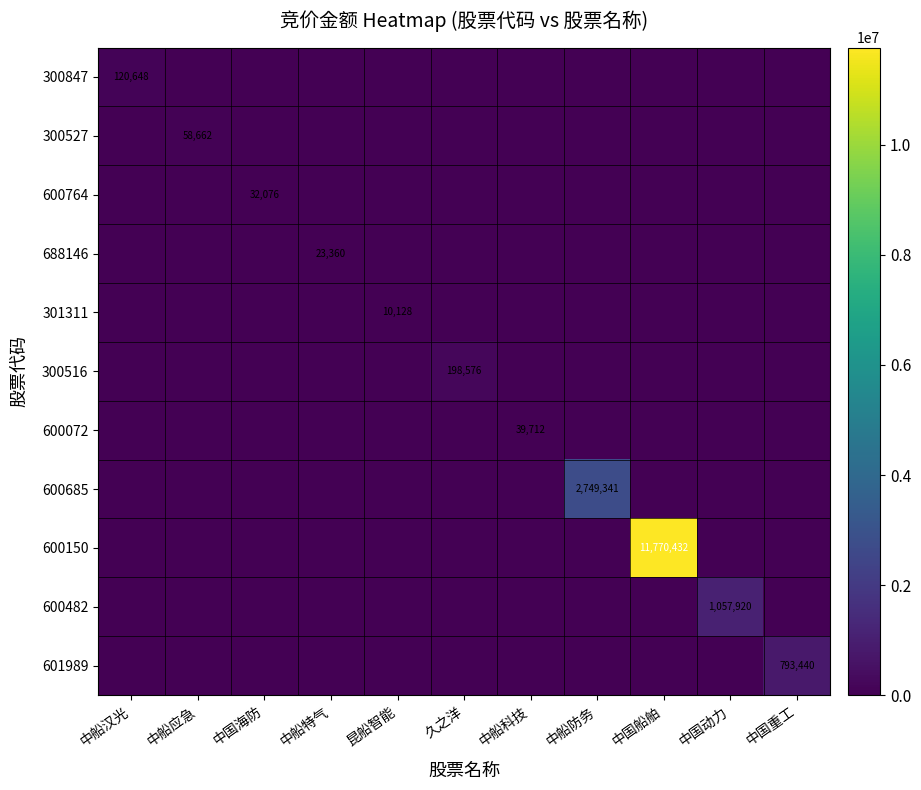

What is the maximum value shown in the chart?

11770432